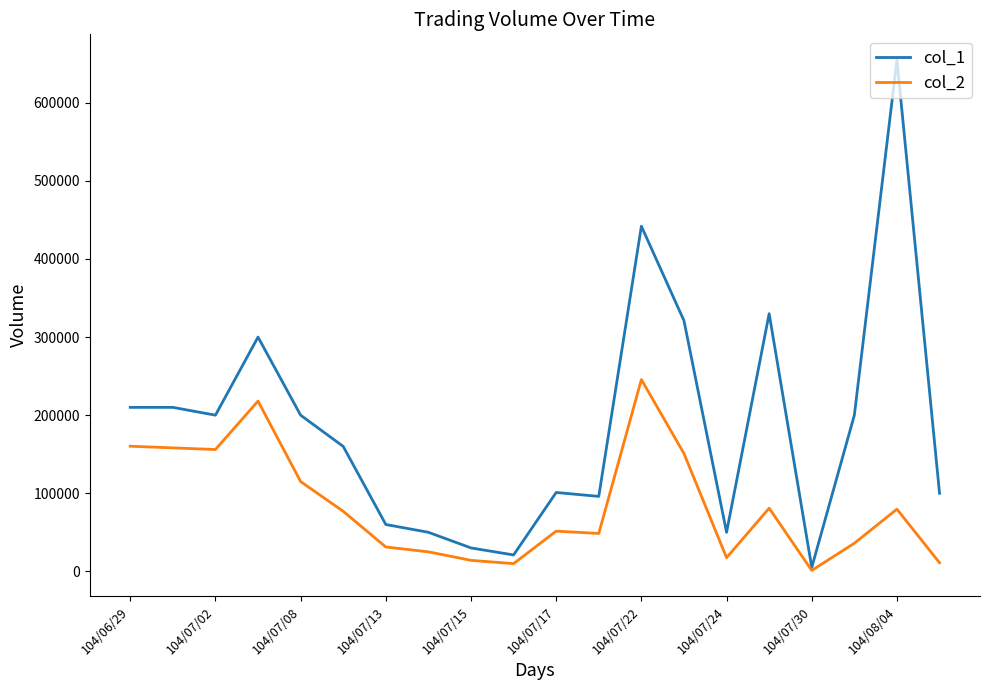

Rank the series by their average value, from highest to lowest.

col_1, col_2